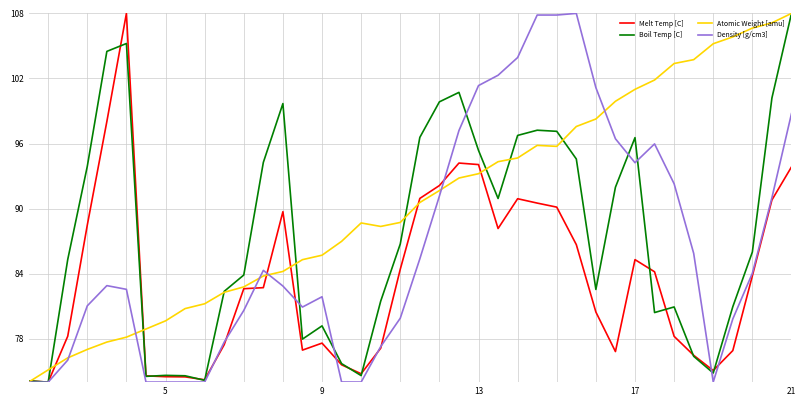

Which series has the largest total across all categories?

Atomic Weight [amu]